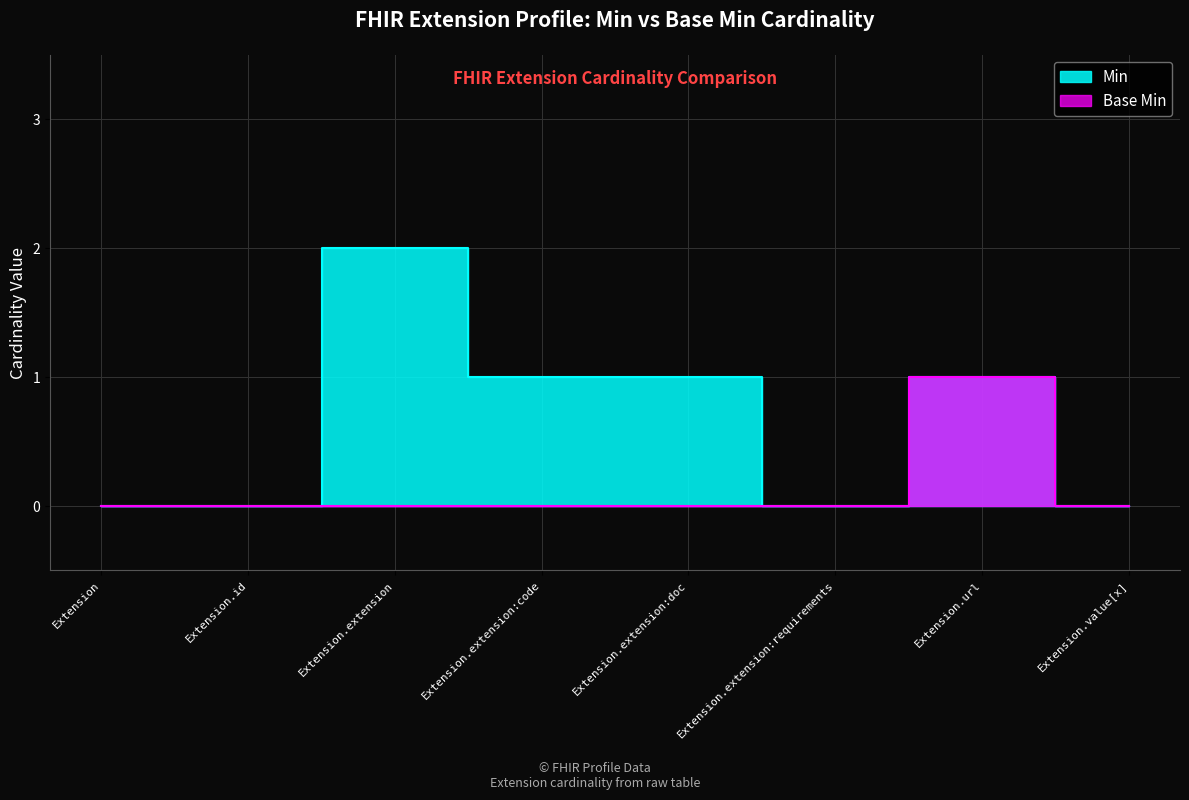

How many values in the Min series are below 1?

4